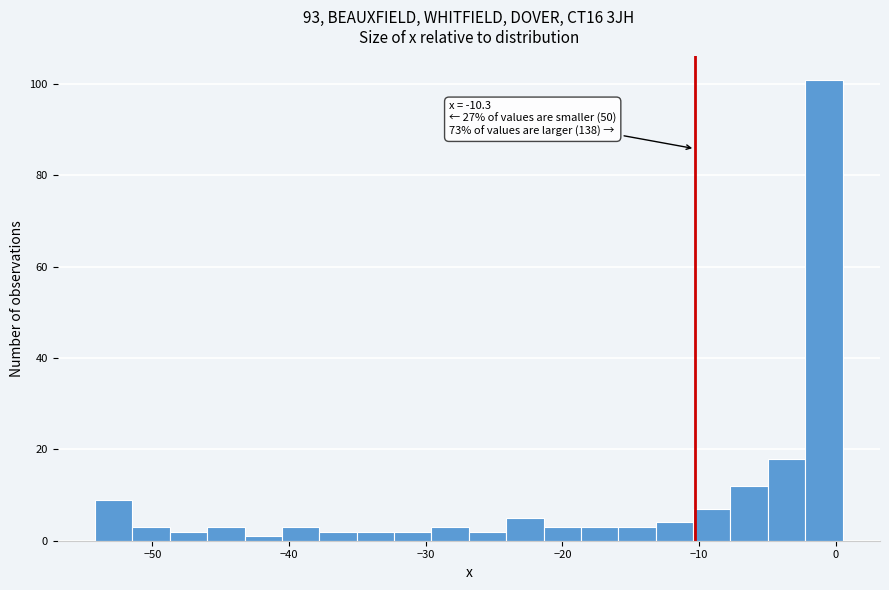

Read against the x-axis, roughly where is the centre of the tallest bar?

-1